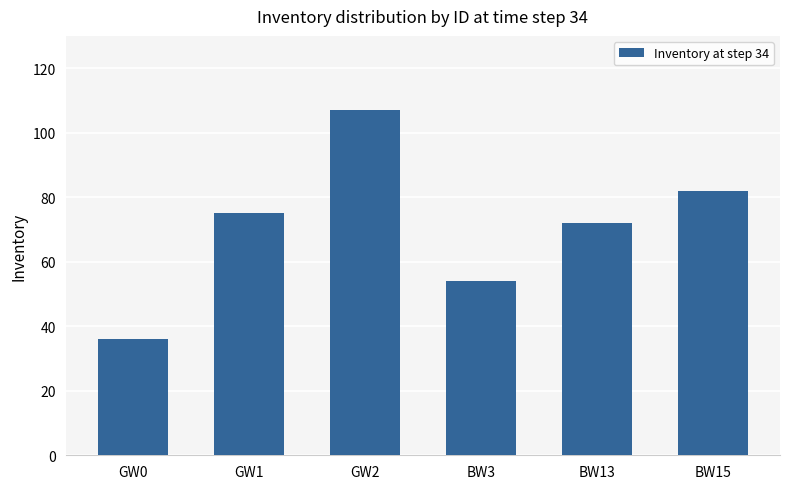

What is the change in value from GW2 to BW15?

-25